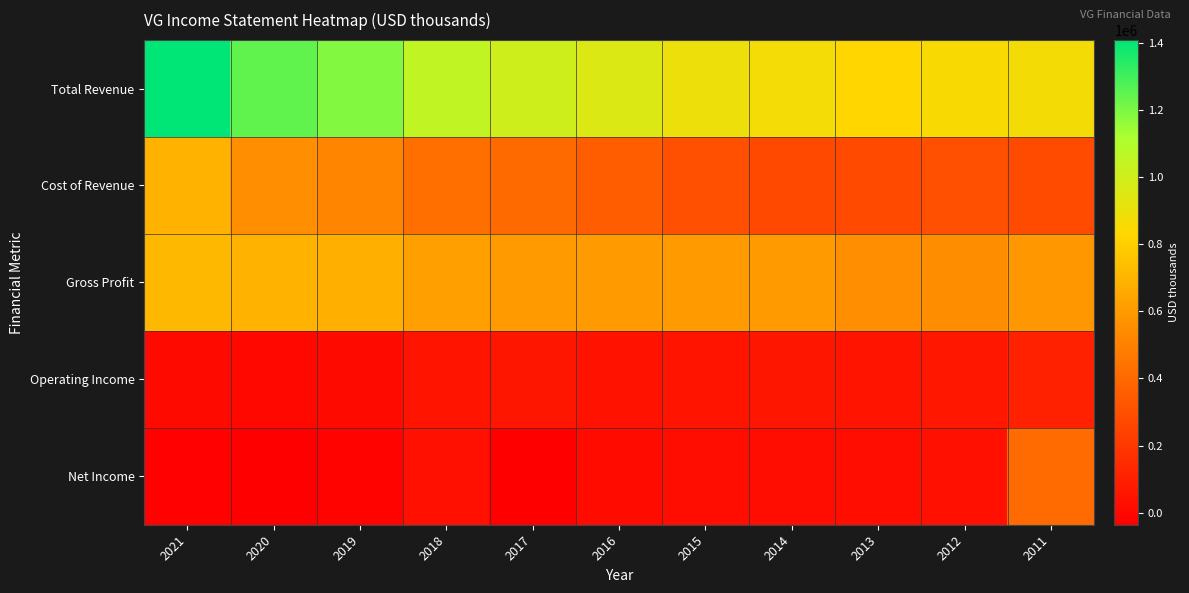

Between 2012 and 2013, which is larger?

2012